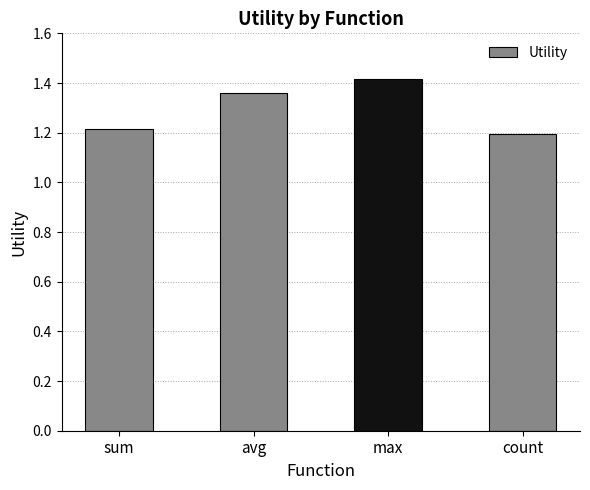

Where is the data nearest to the value 1?

count